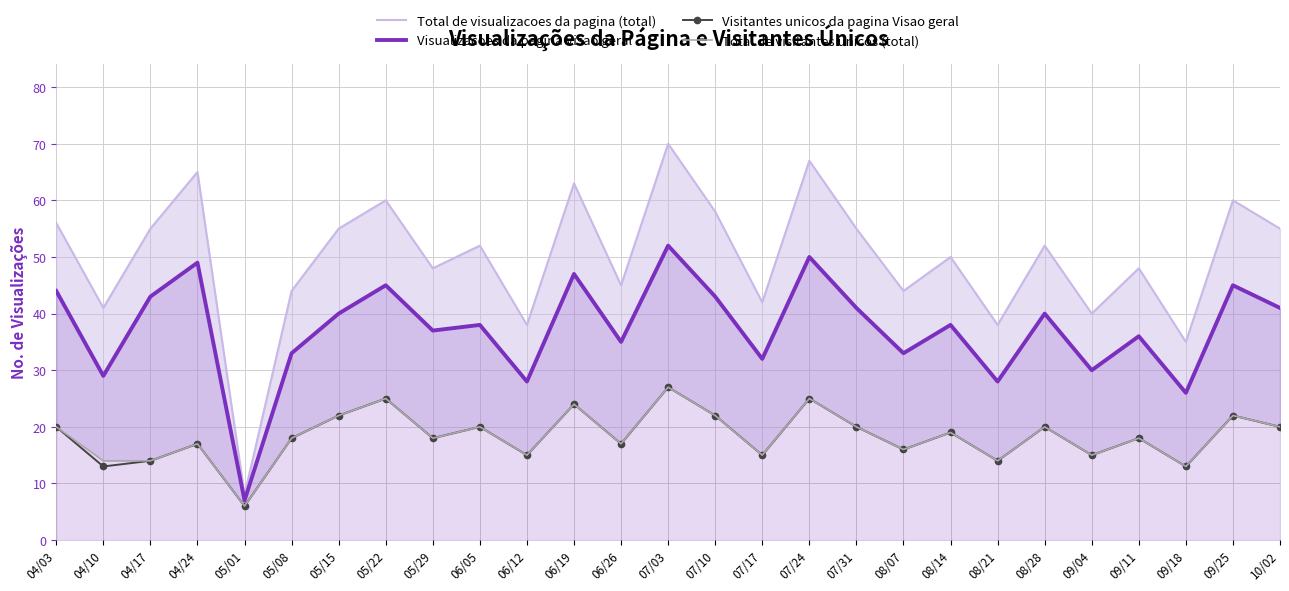

Rank the series by their maximum value, from highest to lowest.

Total de visualizacoes da pagina (total), Visualizacoes da pagina Visao geral, Visitantes unicos da pagina Visao geral, Total de visitantes unicos (total)